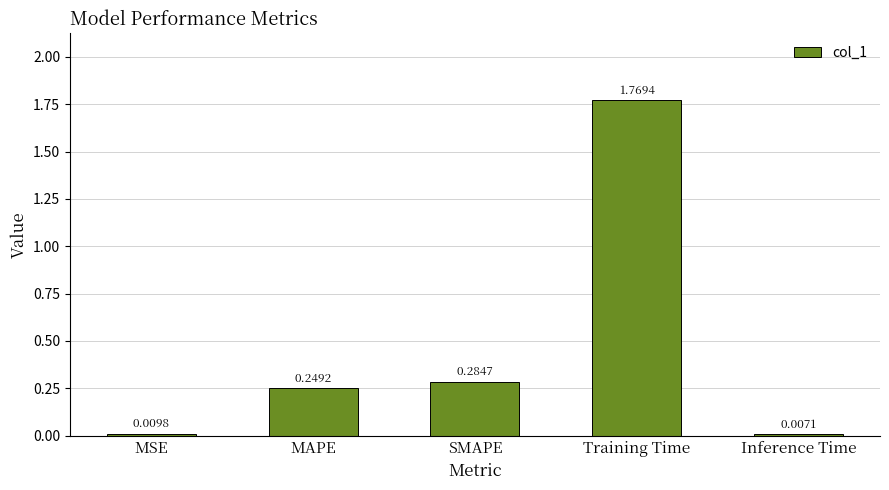

Does the chart contain stacked bars?

No